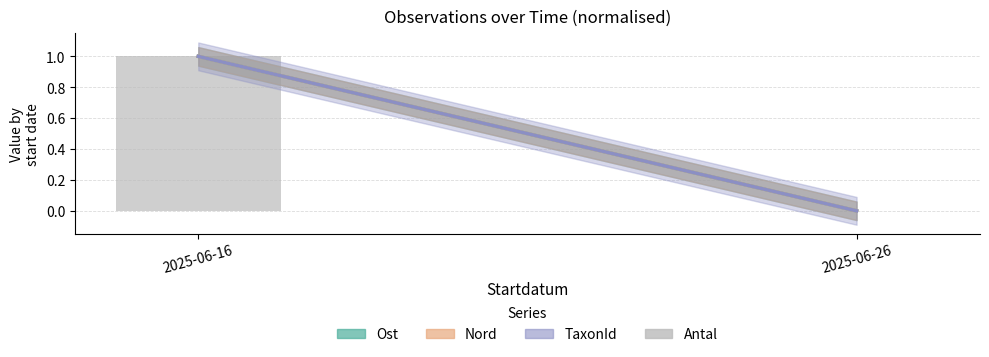

Between 2025-06-26 and 2025-06-16, which is larger?

2025-06-16